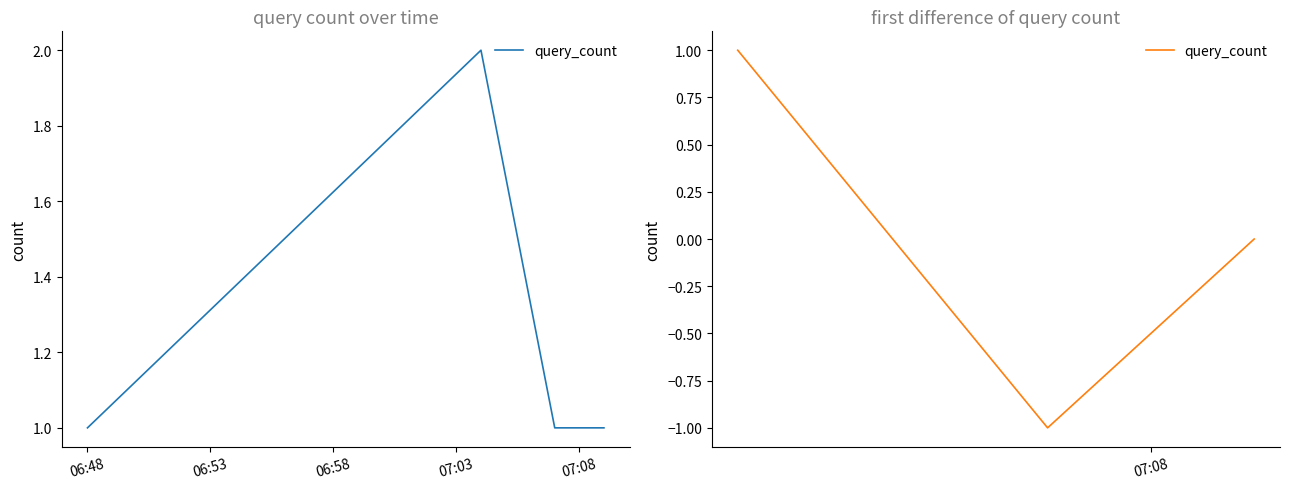

How many values are below zero?

1